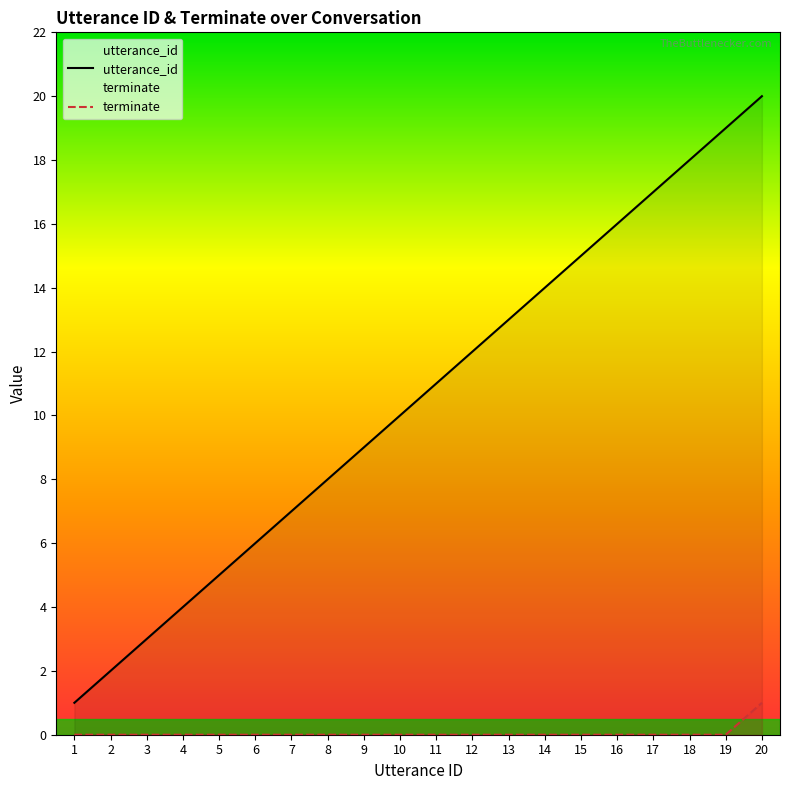

Reading left to right, transcribe all the data shown in this chart.

utterance_id: 1	2	3	4	5	6	7	8	9	10	11	12	13	14	15	16	17	18	19	20
terminate: 0	0	0	0	0	0	0	0	0	0	0	0	0	0	0	0	0	0	0	1